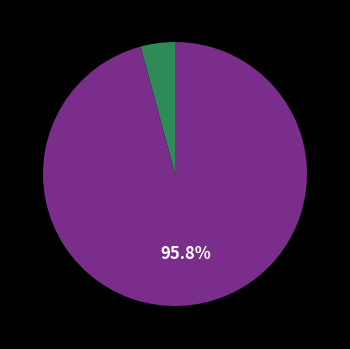

Does any single category account for the majority?

Yes